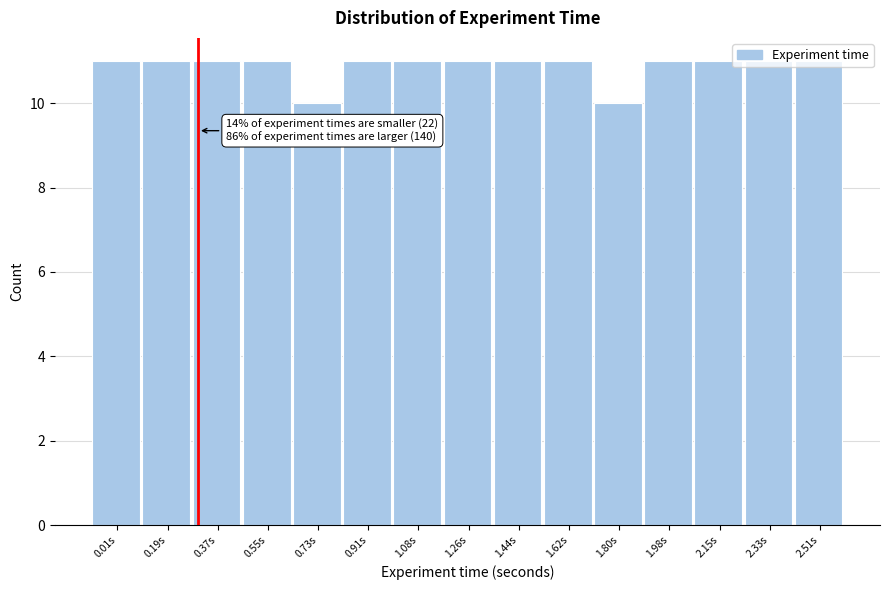

Approximately how many times larger is the value at 0.37s compared to 1.44s?

1.0